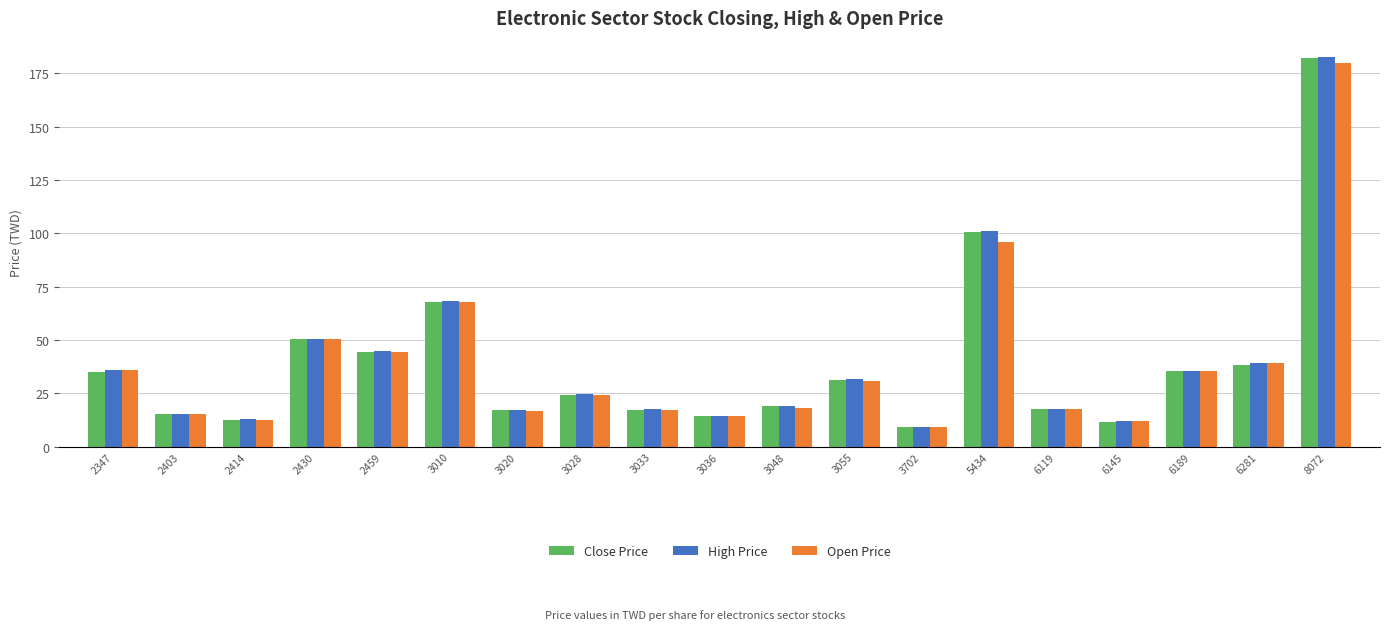

What is the total value across all series at 3020?

50.8